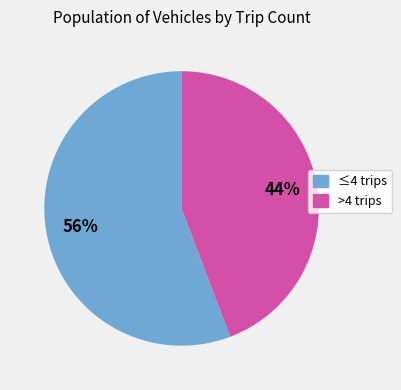

Is it true that ≤4 trips is 56% of the pie?

True